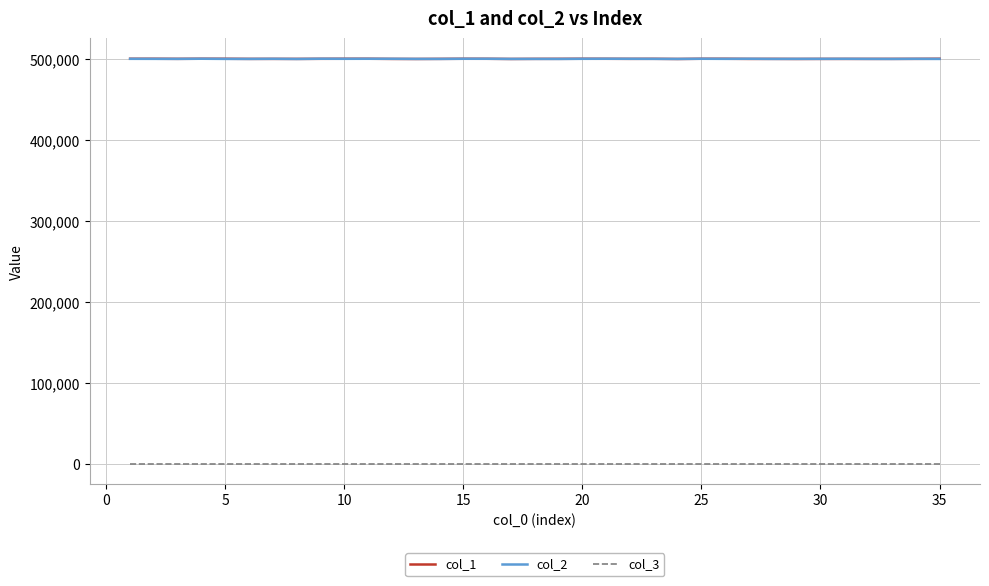

True or false: col_3 and col_1 cross at least once.

False